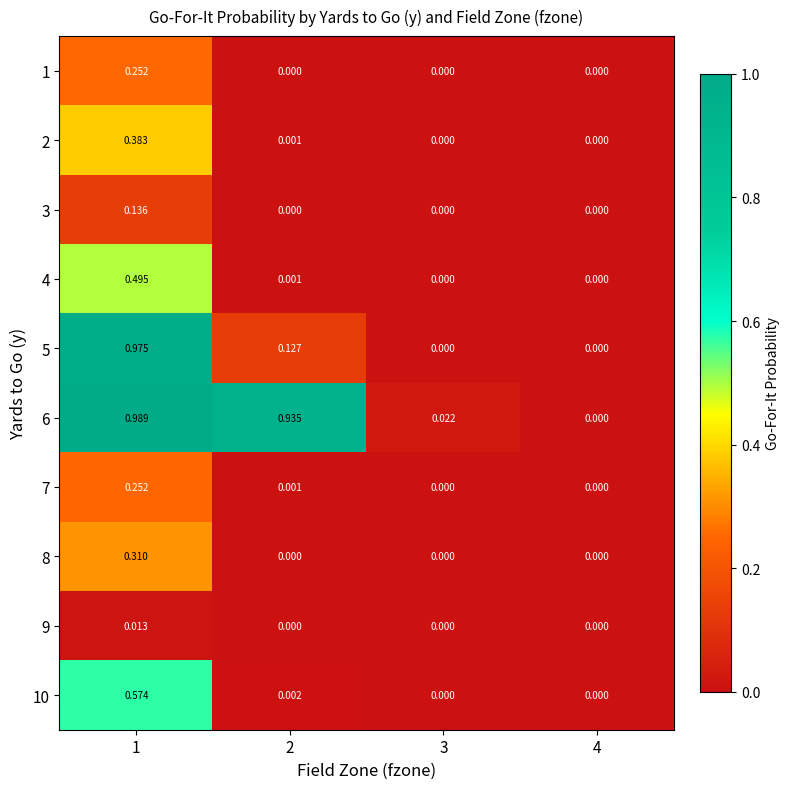

Is the value of 3 at 2 greater than the value of 6 at 1?

No